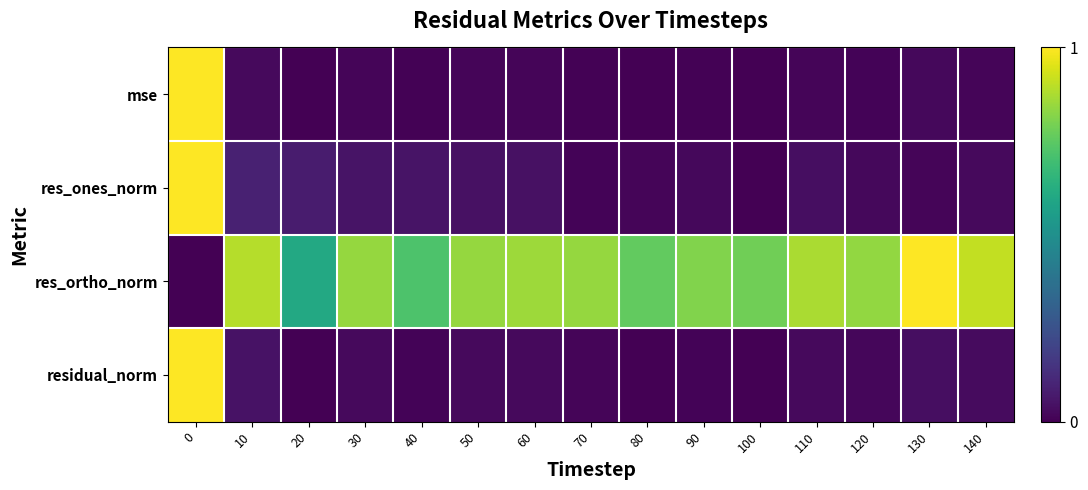

Reading left to right, what are all the values shown in this chart?

mse: 0=1.0	10=0.0	20=0.0	30=0.0	40=0.0	50=0.0	60=0.0	70=0.0	80=0.0	90=0.0	100=0.0	110=0.0	120=0.0	130=0.0	140=0.0
res_ones_norm: 0=1.0	10=0.1	20=0.1	30=0.1	40=0.1	50=0.0	60=0.0	70=0.0	80=0.0	90=0.0	100=0.0	110=0.0	120=0.0	130=0.0	140=0.0
res_ortho_norm: 0=0.0	10=0.9	20=0.6	30=0.8	40=0.7	50=0.8	60=0.9	70=0.8	80=0.8	90=0.8	100=0.8	110=0.9	120=0.8	130=1.0	140=0.9
residual_norm: 0=1.0	10=0.0	20=0.0	30=0.0	40=0.0	50=0.0	60=0.0	70=0.0	80=0.0	90=0.0	100=0.0	110=0.0	120=0.0	130=0.0	140=0.0